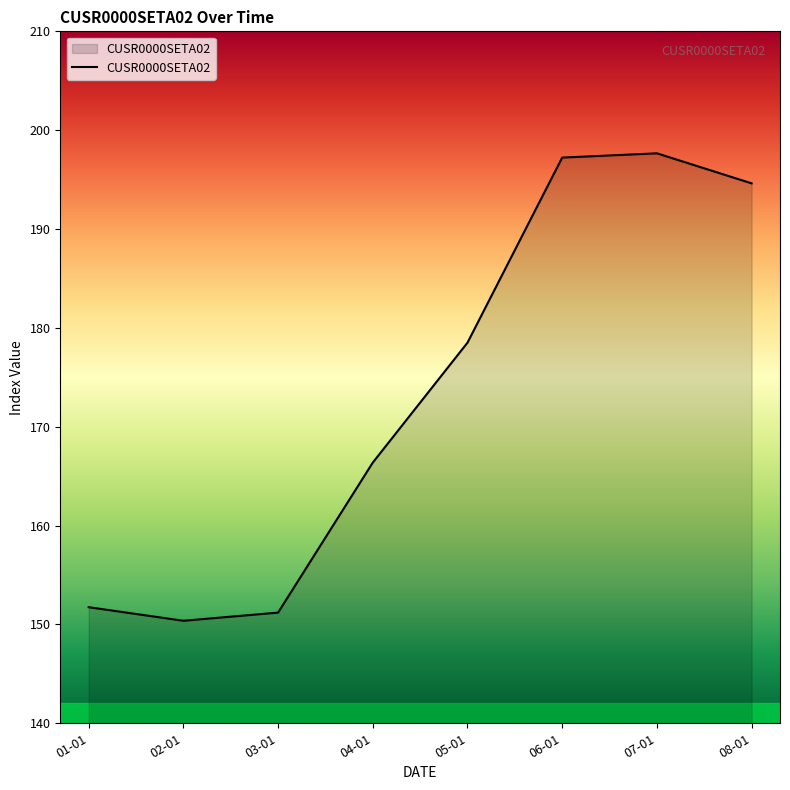

What is the greatest value displayed?

197.7